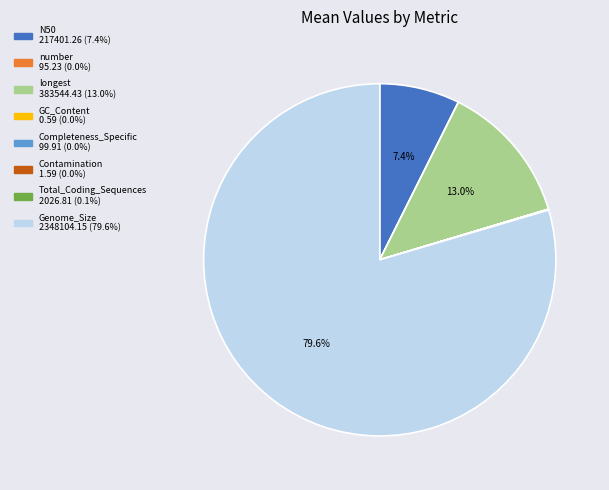

To the nearest percent, what is the average slice percentage?

12%